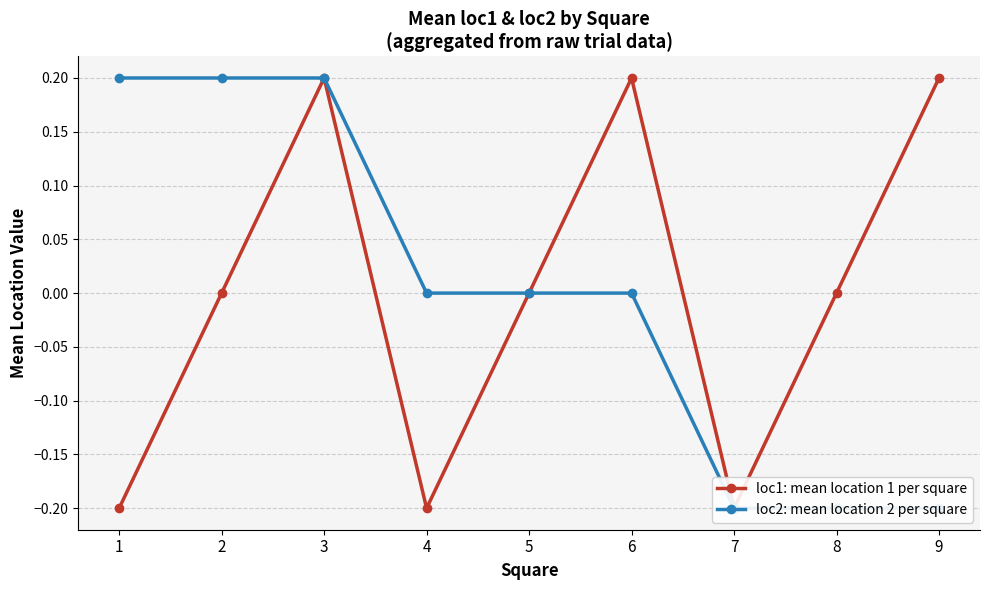

What is the difference between the loc2: mean location 2 per square values at 4 and 8?

0.2